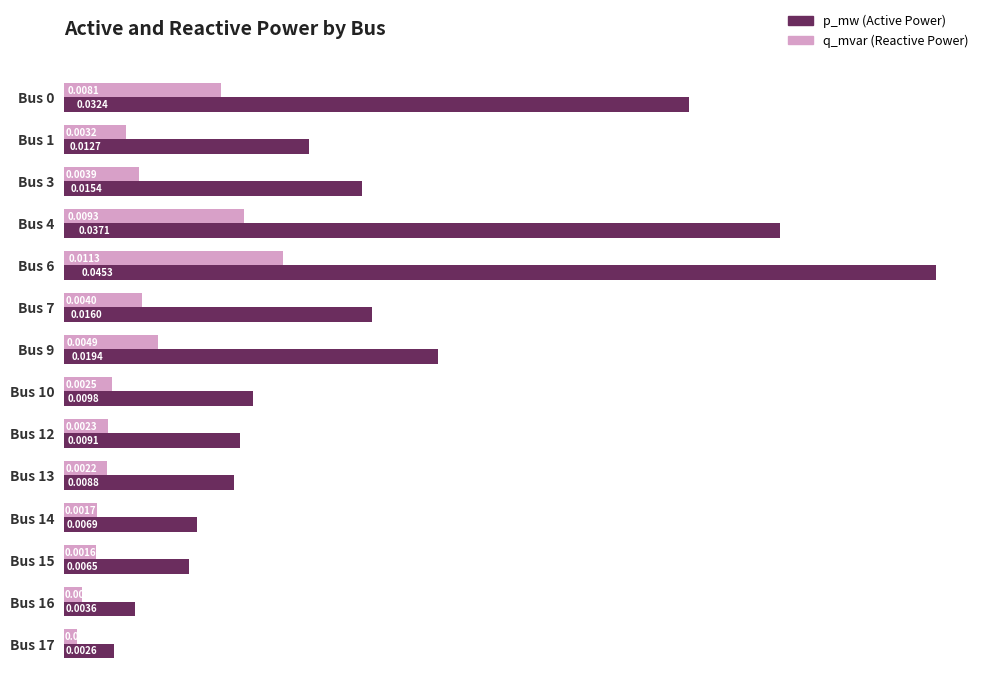

At which category is the sum across all series the highest?

Bus 6